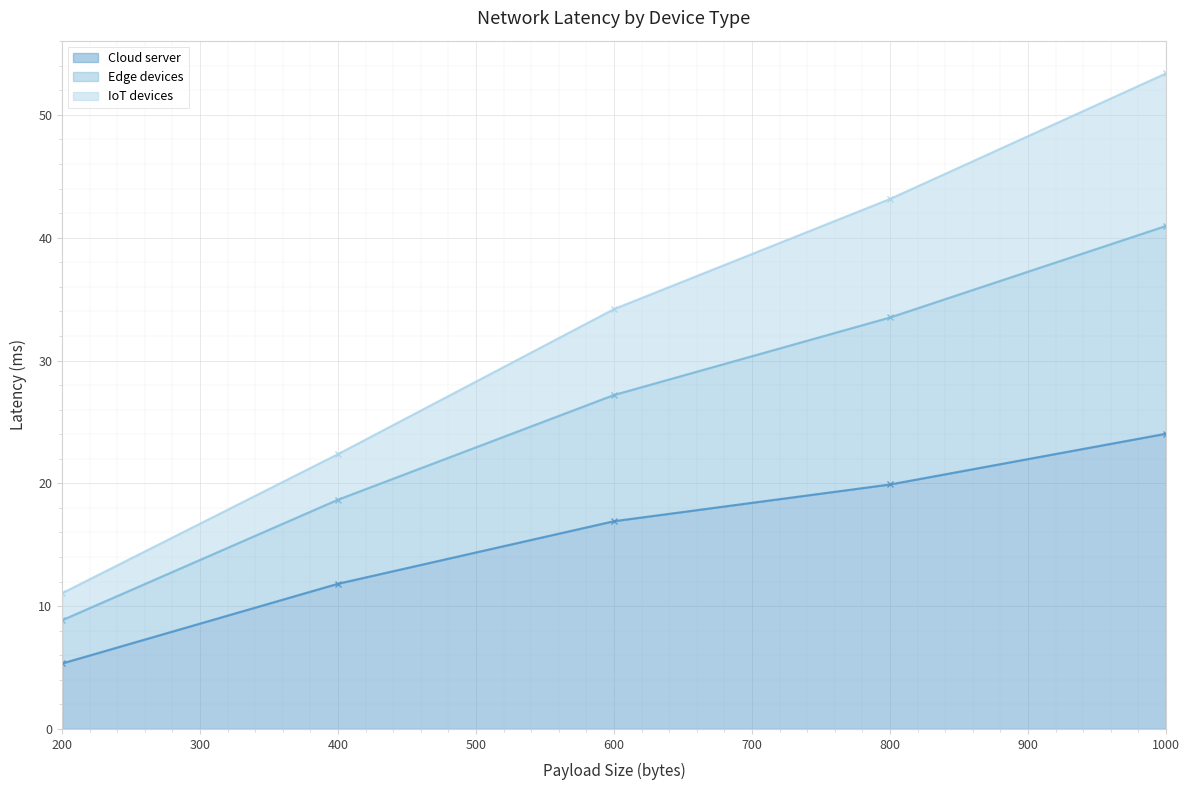

At how many categories does at least one series exceed 17?

4